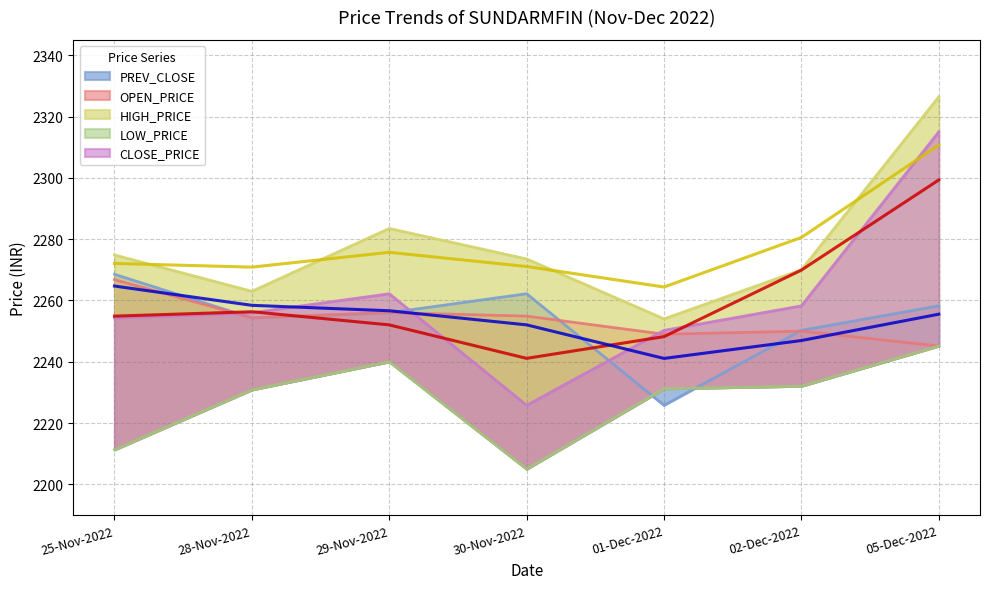

What is the spread (max minus min) of values at 28-Nov-2022?

32.2